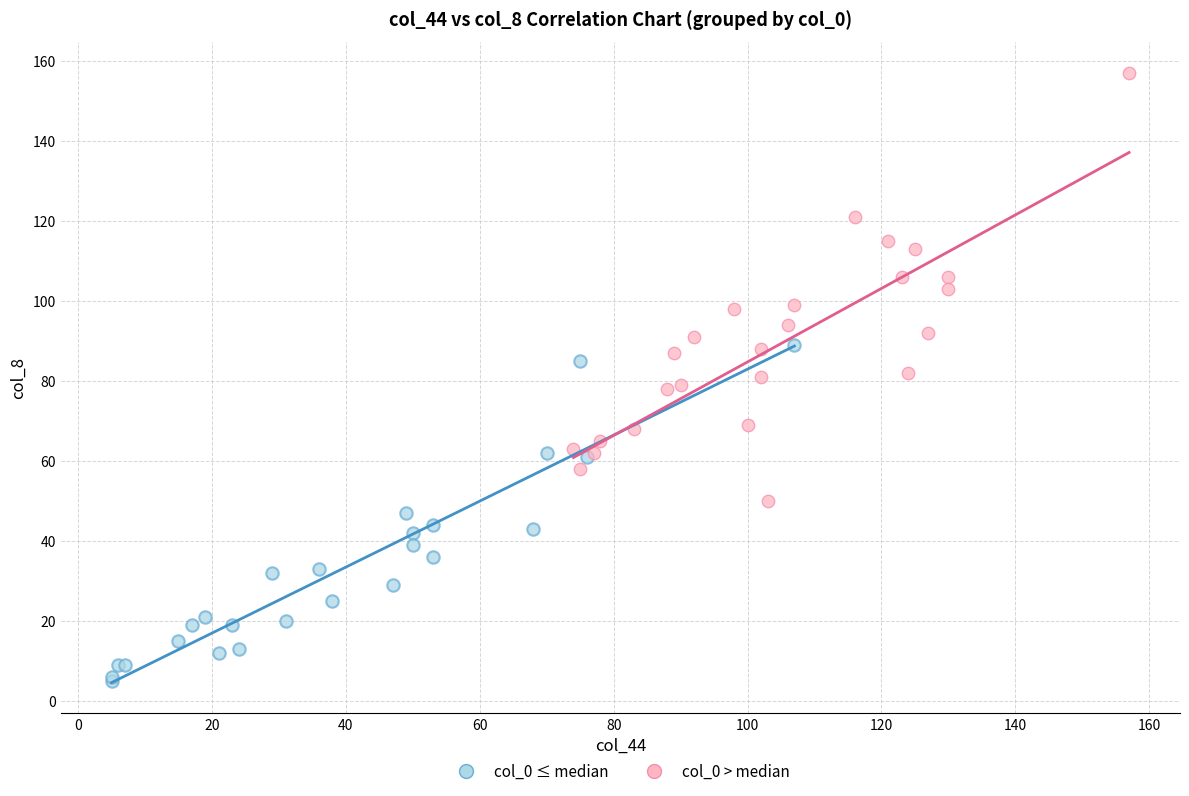

Which series reaches the maximum Y coordinate?

col_0 > median